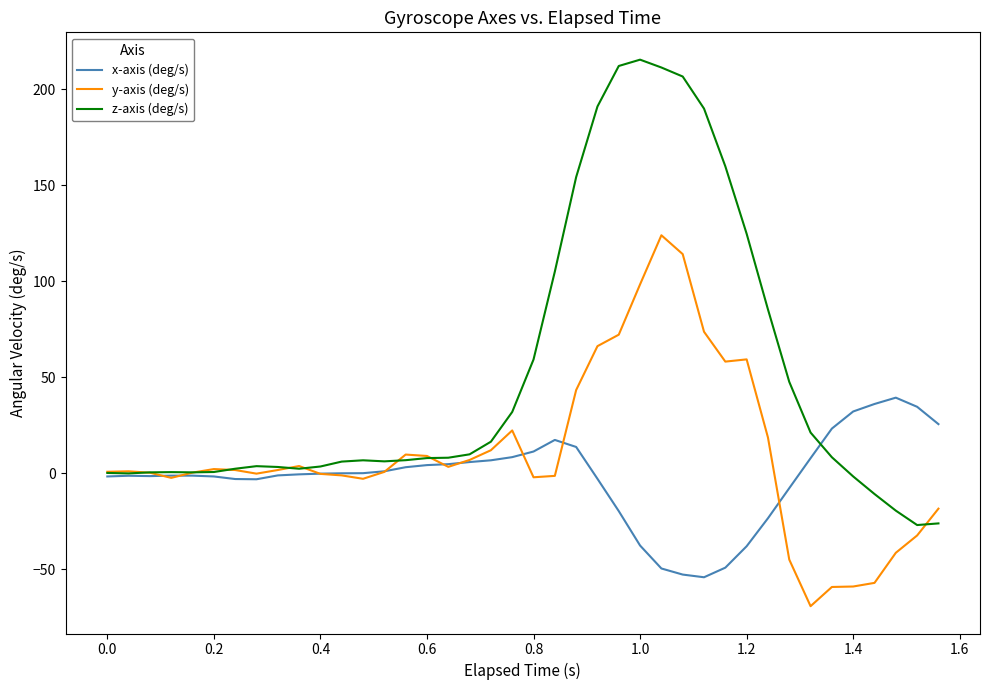

What are all the series names shown in the legend?

x-axis (deg/s), y-axis (deg/s), z-axis (deg/s)